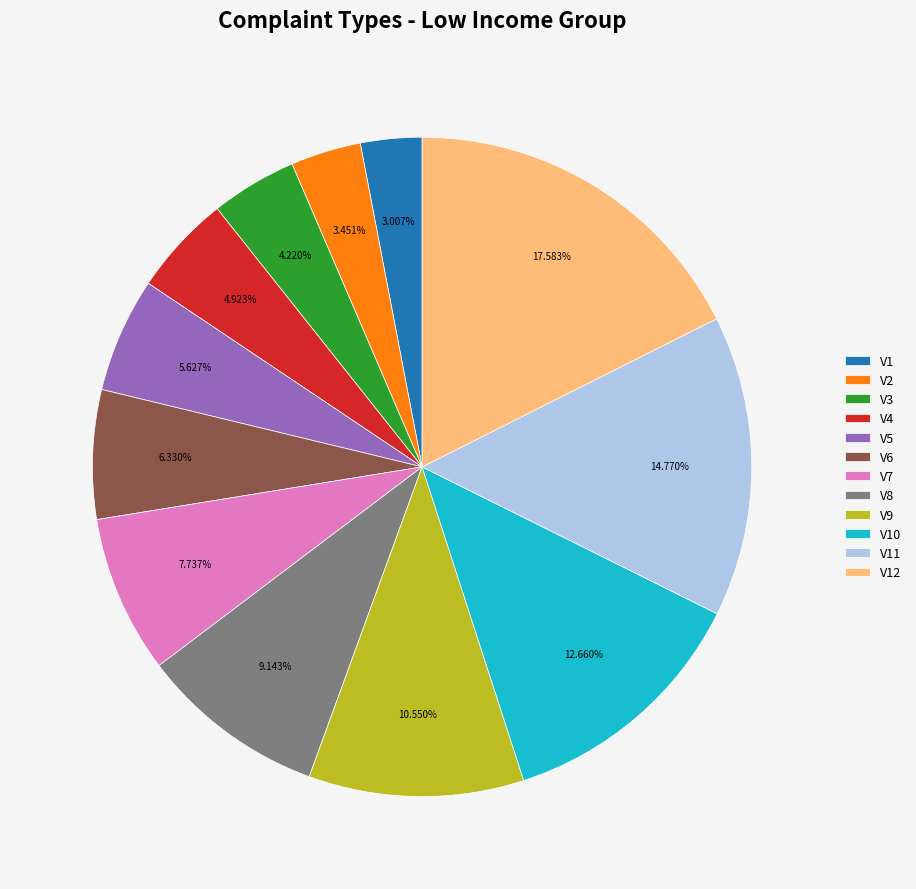

What is the ratio of the value at V8 to the value at V12?

0.5